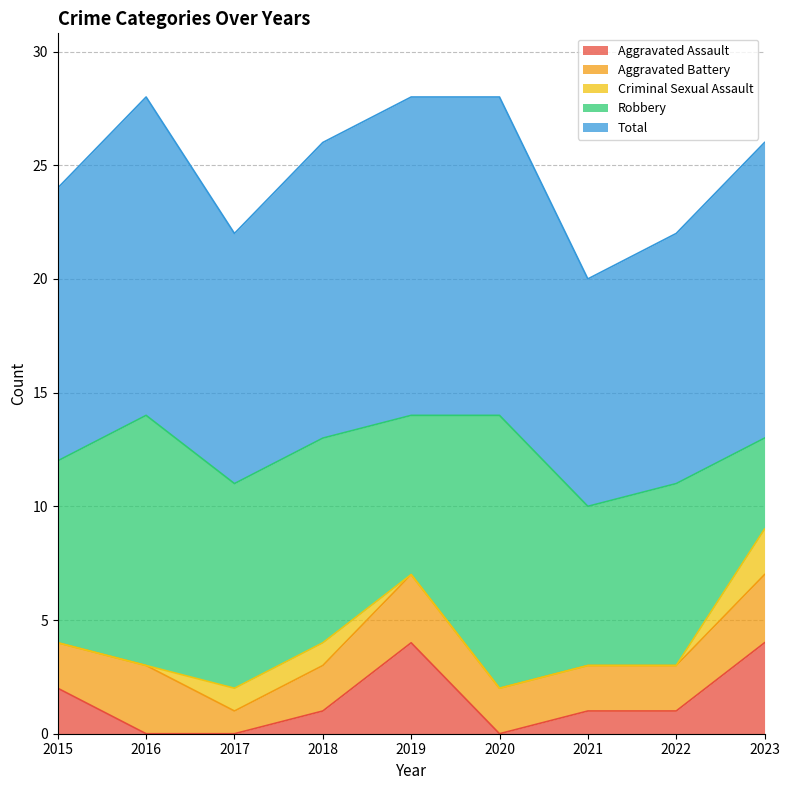

True or false: Aggravated Assault and Total intersect in this chart.

False